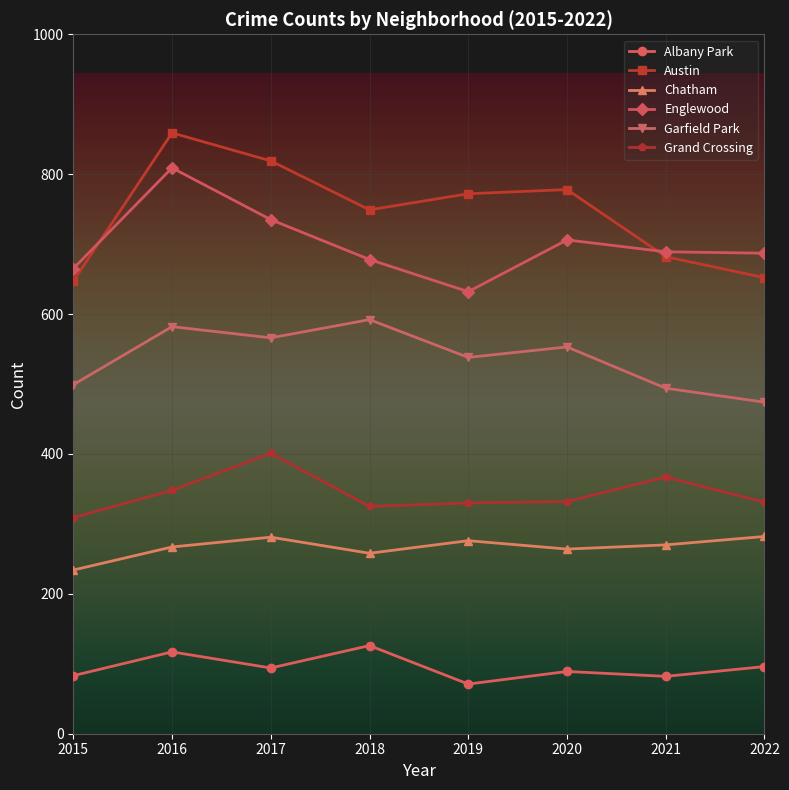

At which category does Englewood reach its first local valley?

2019